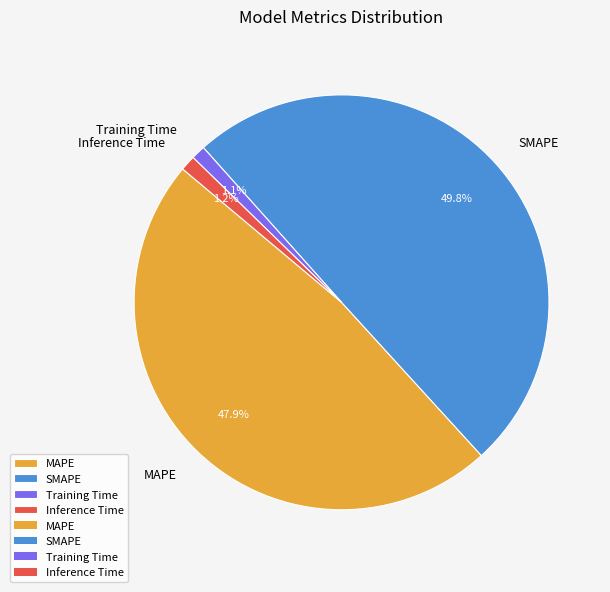

Between Inference Time and SMAPE, which is larger?

SMAPE